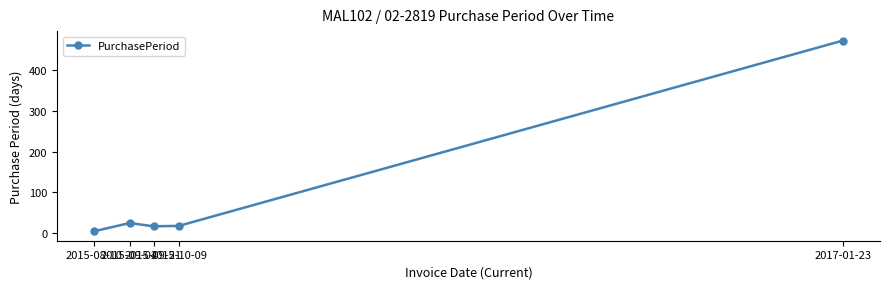

Which category has the lowest value across all series?

2015-08-10